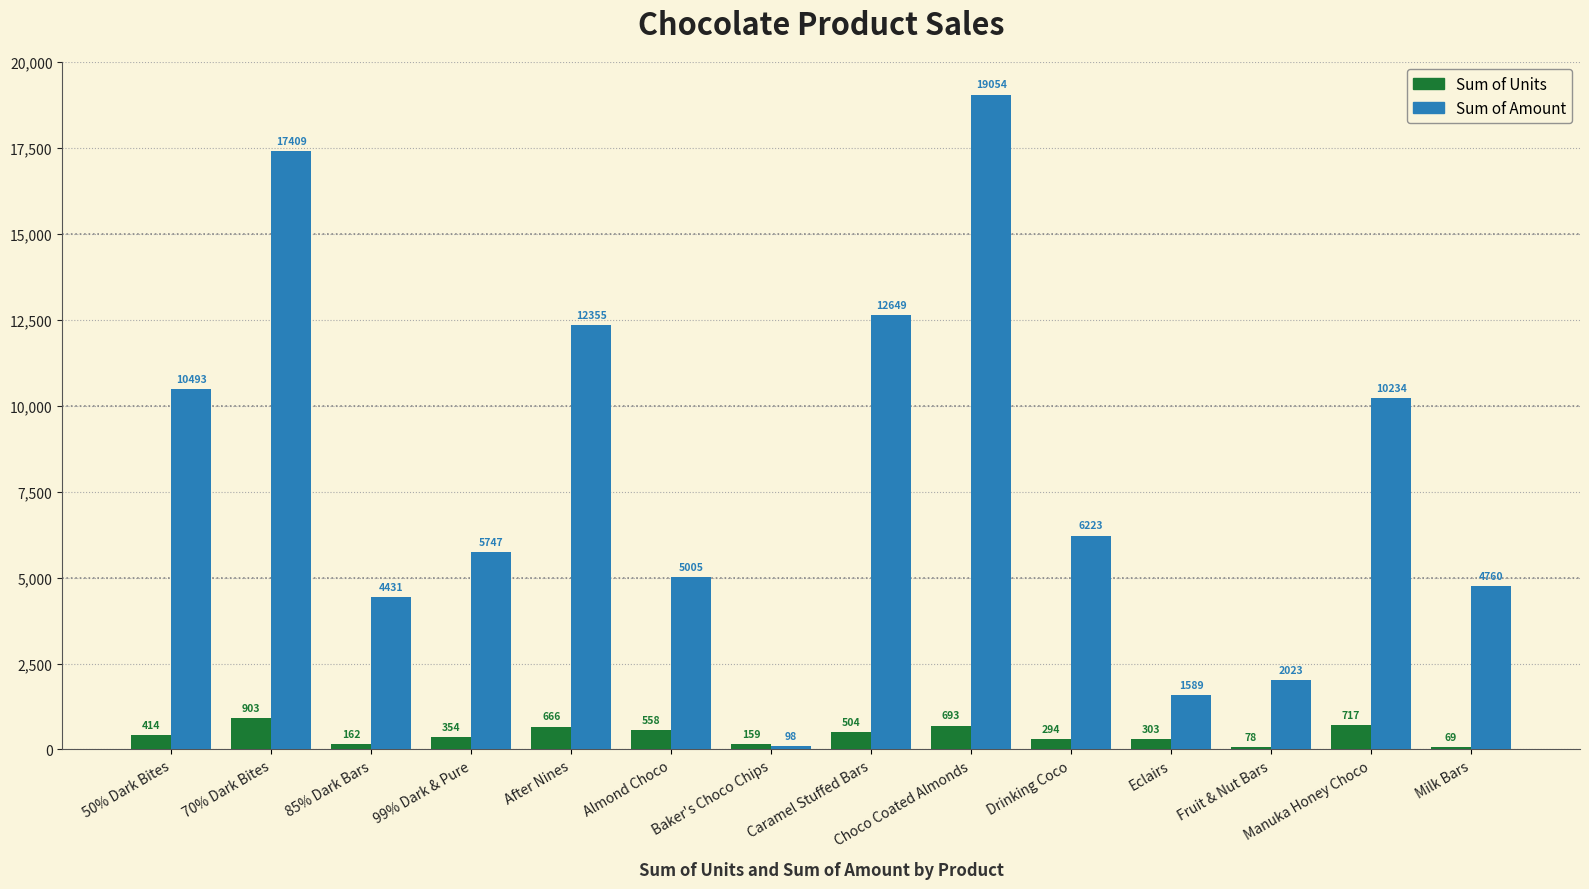

Are the bars grouped side by side (vs. stacked)?

Yes